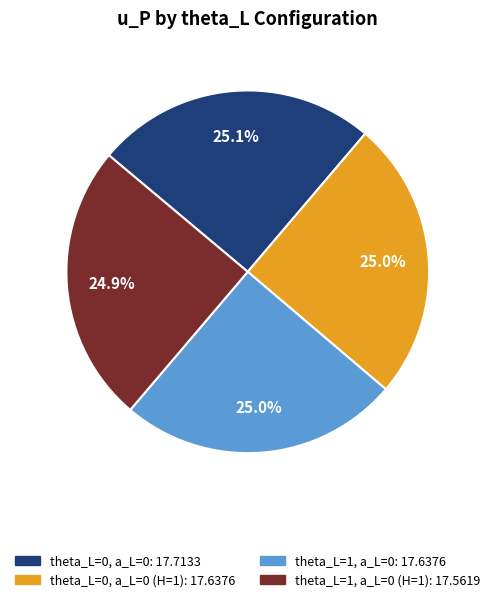

Does any single category account for the majority?

No